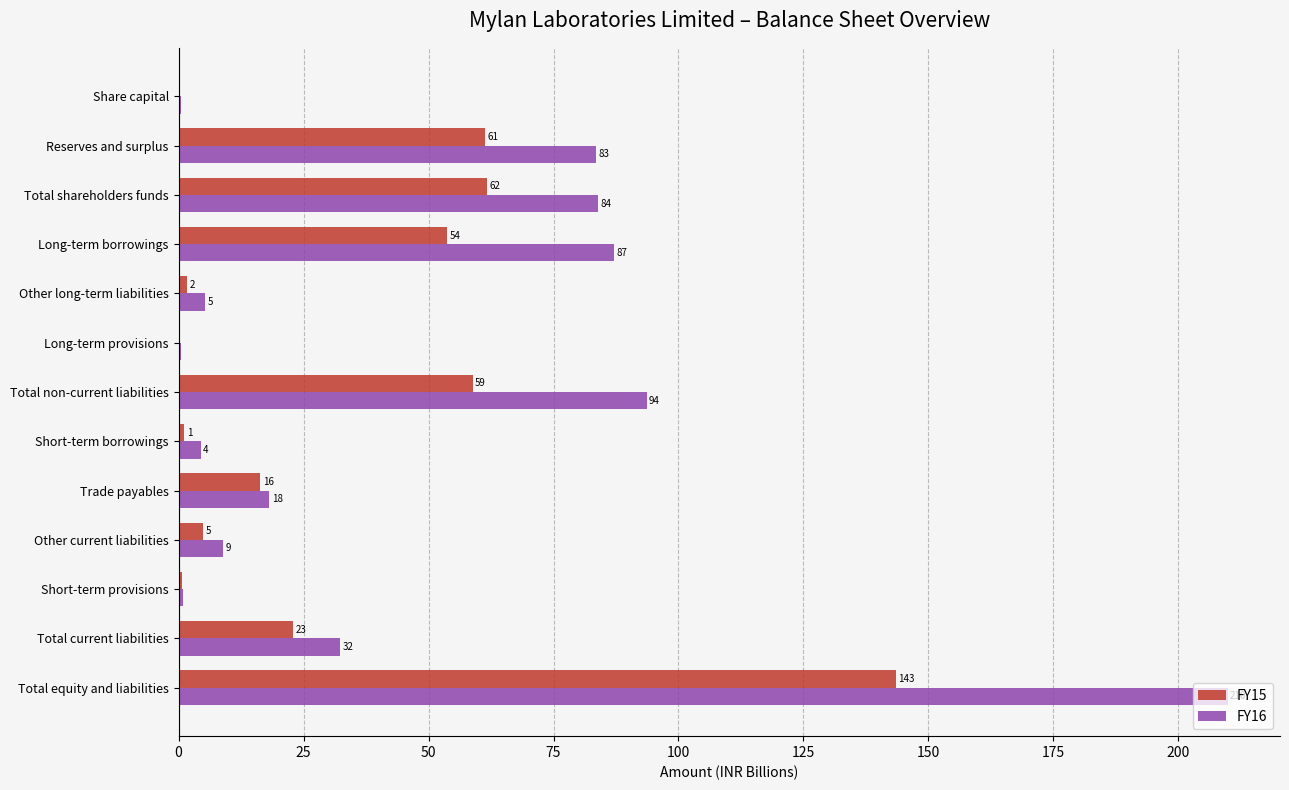

What is the value of the FY16 bar at the 3rd from the left?

83.9